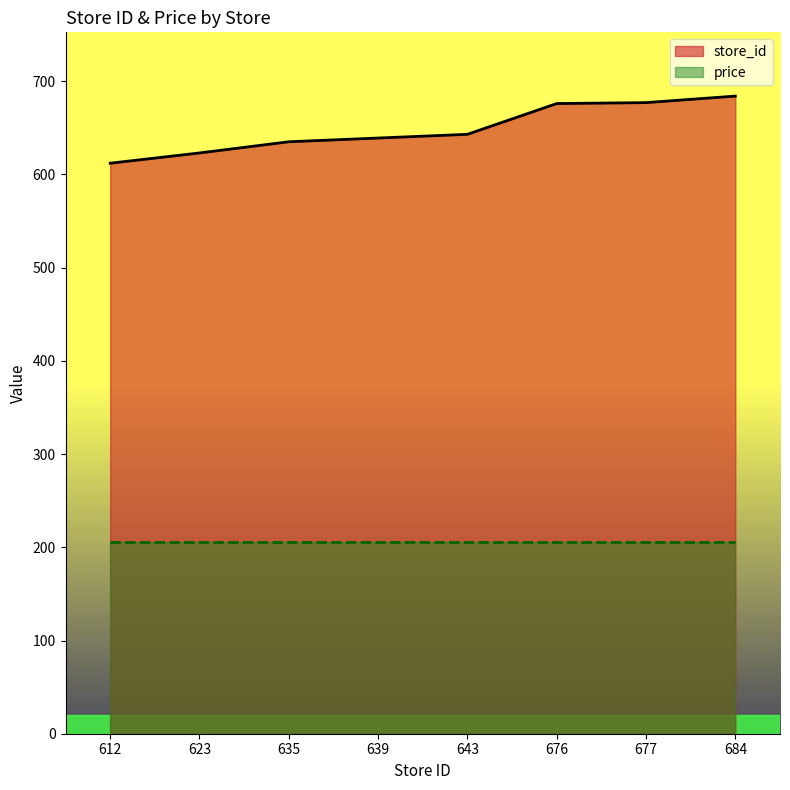

List the labels in order of value, largest first.

684, 677, 676, 643, 639, 635, 623, 612